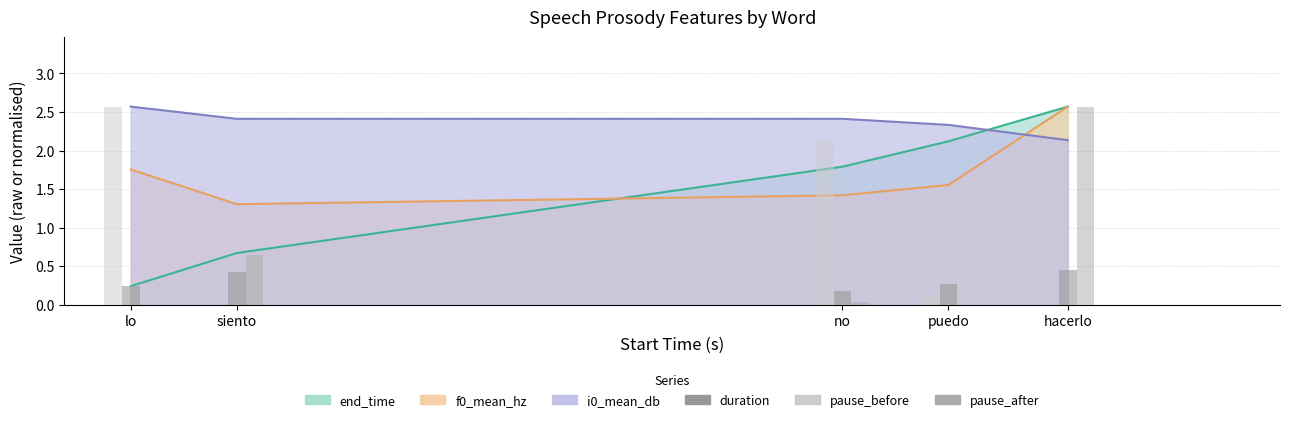

How many values in the pause_after series exceed 0?

3